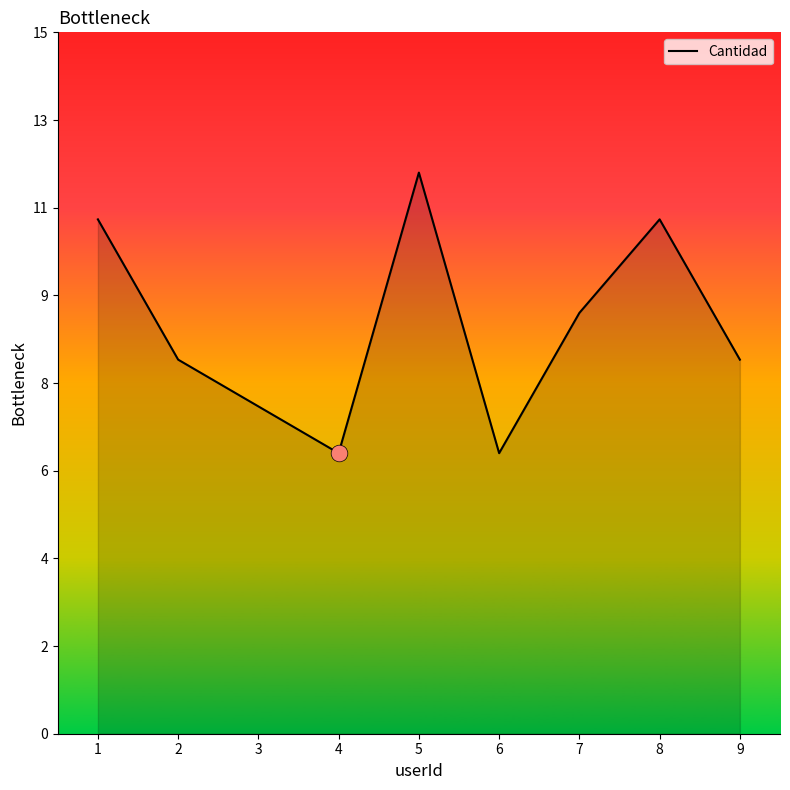

Between 5 and 6, which is larger?

5